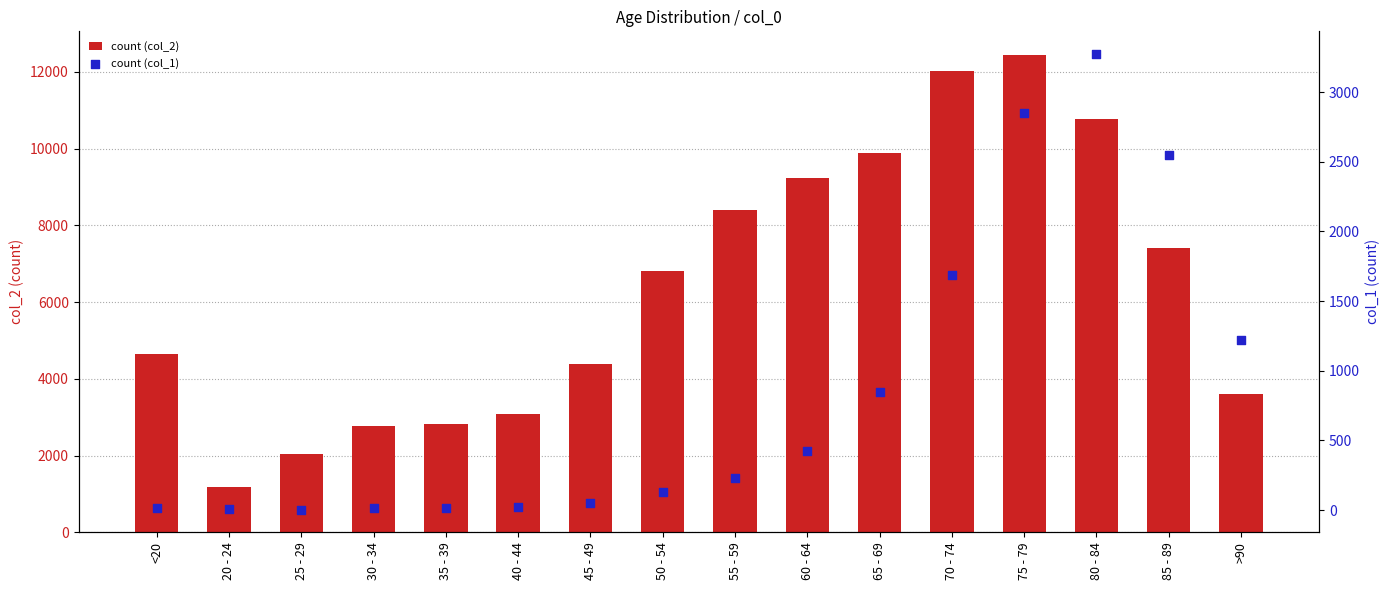

Is the value of col_2 at 25 - 29 greater than the value of col_1 at <20?

Yes